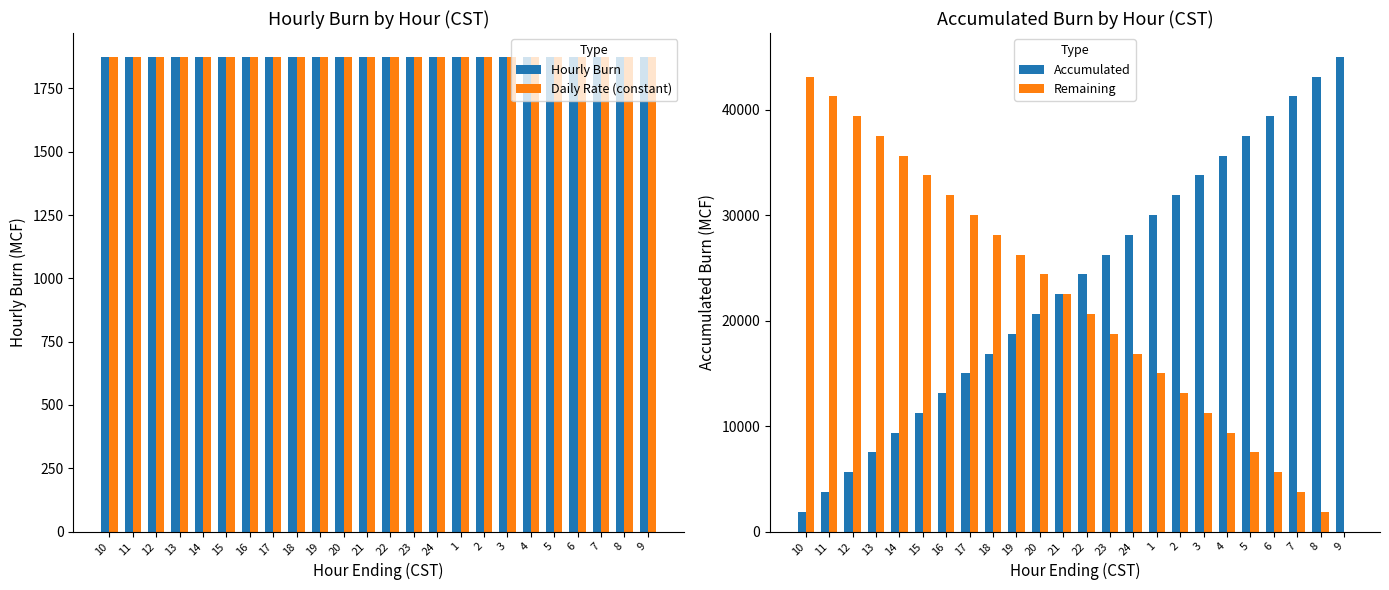

Reading left to right, list all the values displayed in this chart.

Hourly Burn: 1875	1875	1875	1875	1875	1875	1875	1875	1875	1875	1875	1875	1875	1875	1875	1875	1875	1875	1875	1875	1875	1875	1875	1875
Daily Rate (constant): 1875	1875	1875	1875	1875	1875	1875	1875	1875	1875	1875	1875	1875	1875	1875	1875	1875	1875	1875	1875	1875	1875	1875	1875
Accumulated: 1875	3750	5625	7500	9375	11250	13125	15000	16875	18750	20625	22500	24375	26250	28125	30000	31875	33750	35625	37500	39375	41250	43125	45000
Remaining: 43125	41250	39375	37500	35625	33750	31875	30000	28125	26250	24375	22500	20625	18750	16875	15000	13125	11250	9375	7500	5625	3750	1875	0